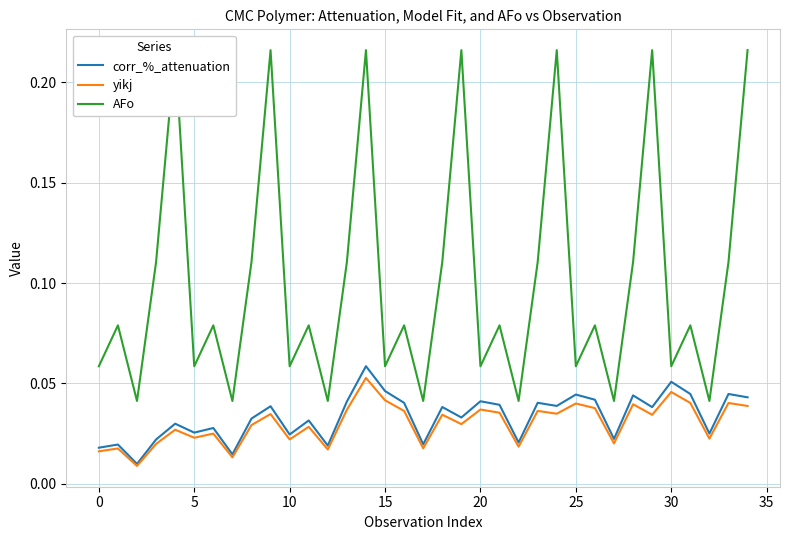

What is the sum of the yikj values at 30 and 25?

0.1